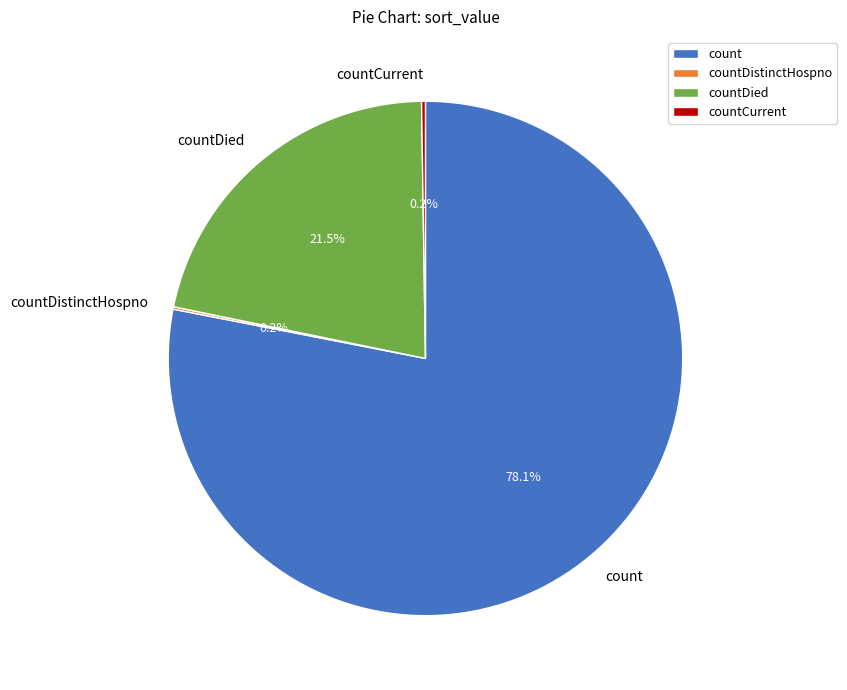

What is the majority slice?

count